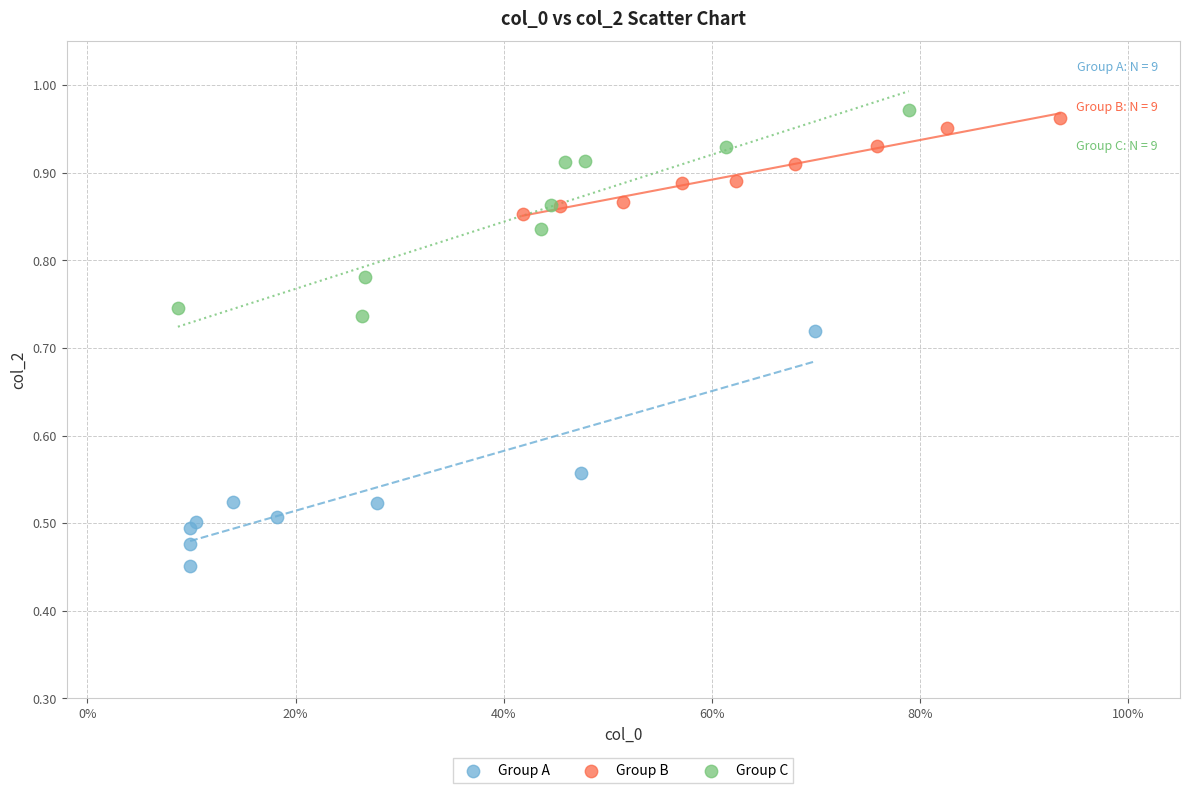

Which series reaches the maximum Y coordinate?

Group C